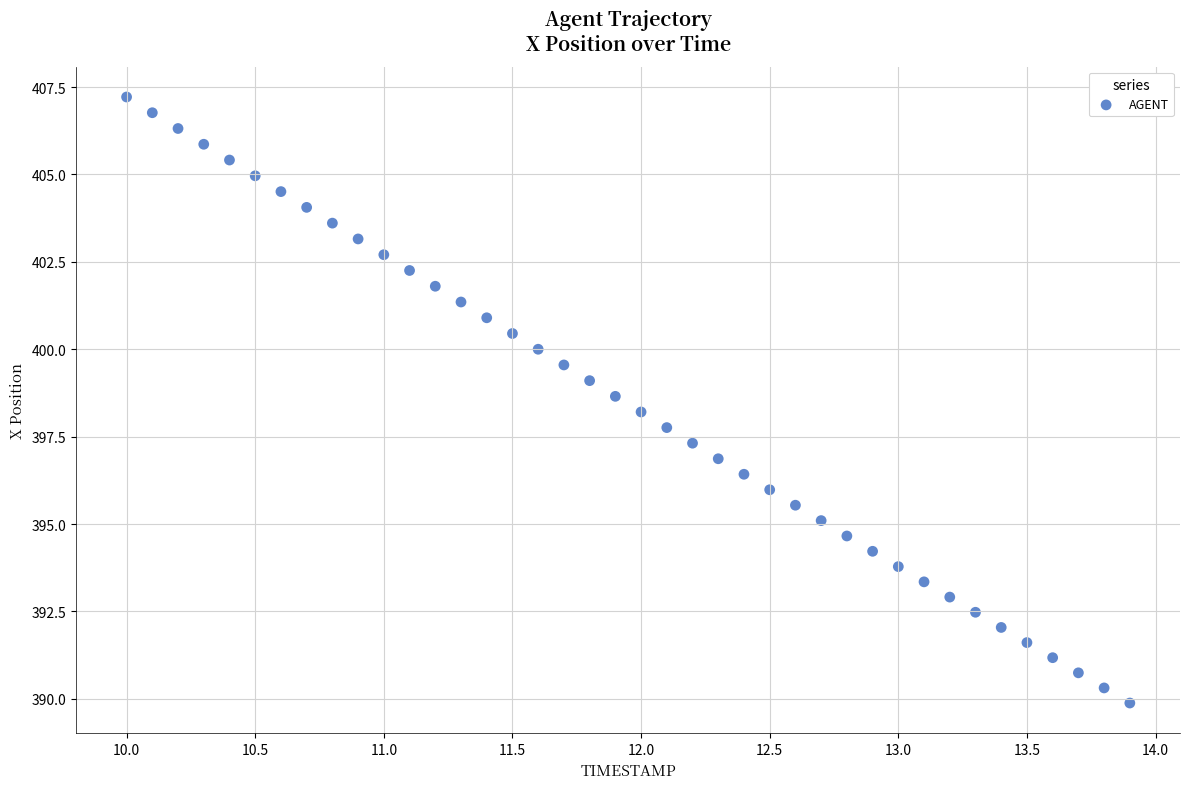

What is the range of Y values (max minus min)?

17.3